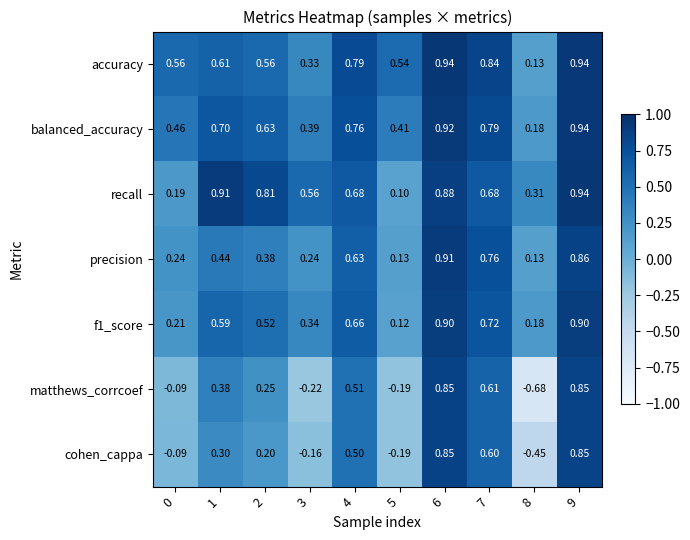

Which series changed the most between 6 and 9?

recall